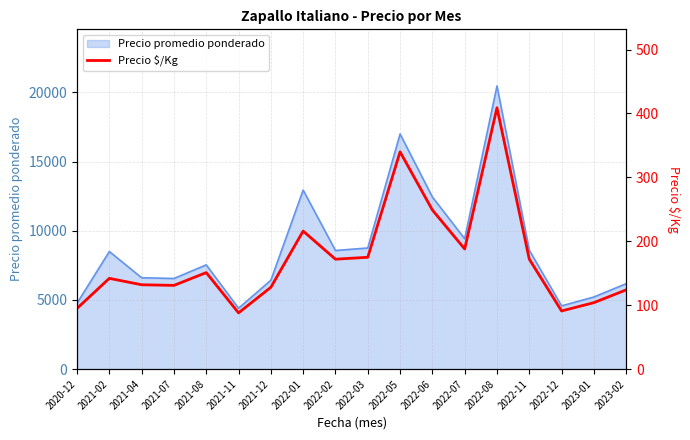

Which label corresponds to the largest value in the chart?

2022-08